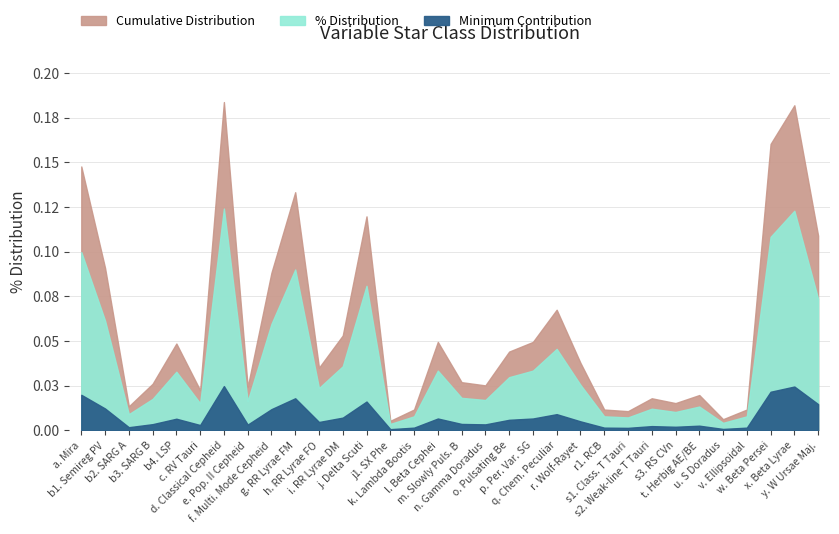

Is it true that the value at o. Pulsating Be is 0.0?

False